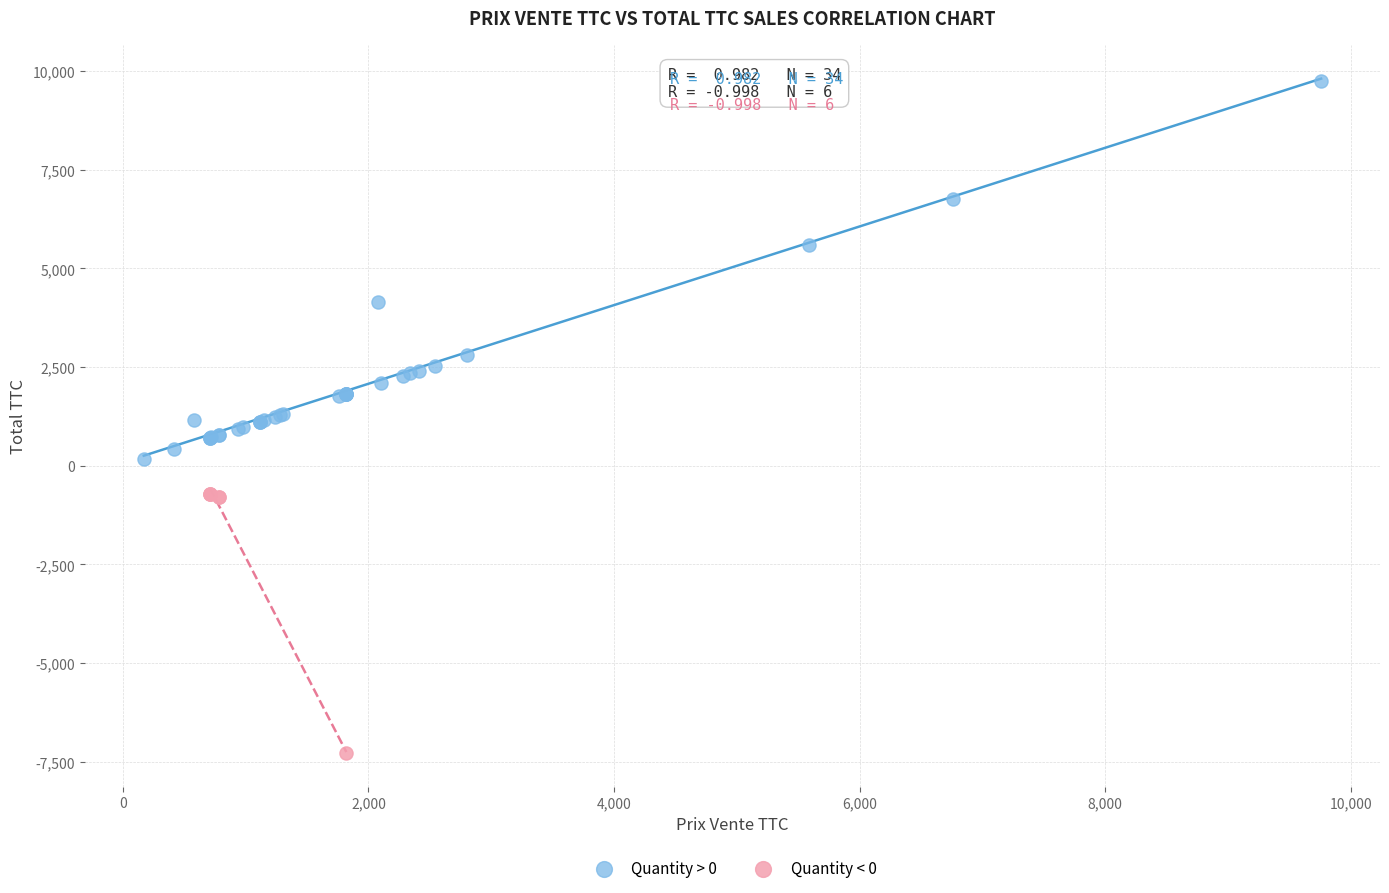

Which series reaches the maximum Y coordinate?

Quantity > 0